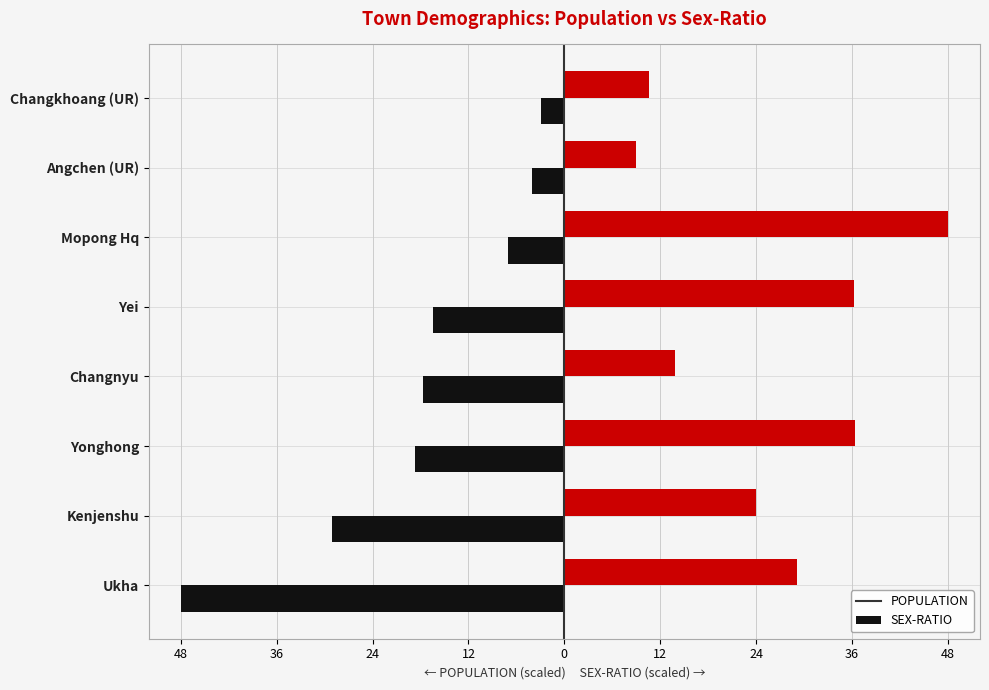

What is the sum of all POPULATION values?

-144.0